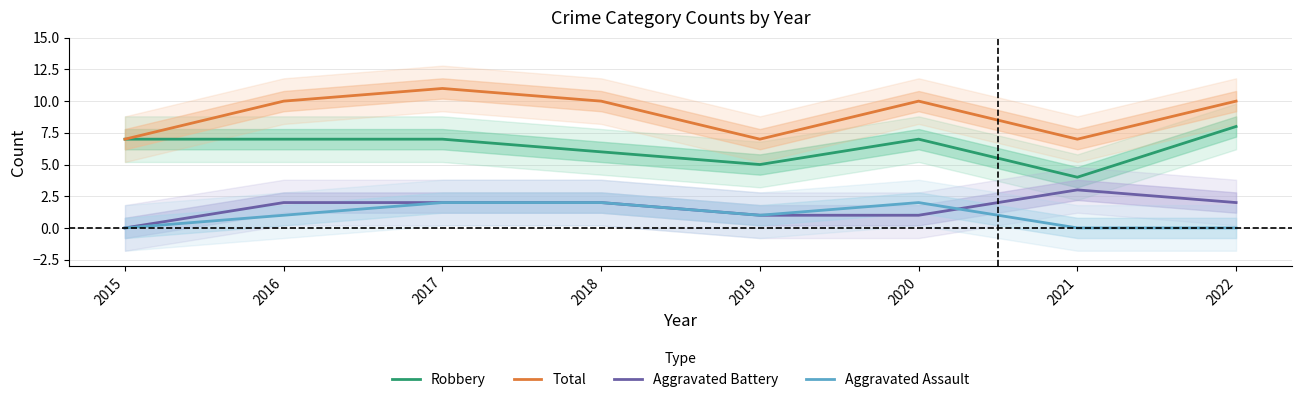

Which series has the largest total across all categories?

Total